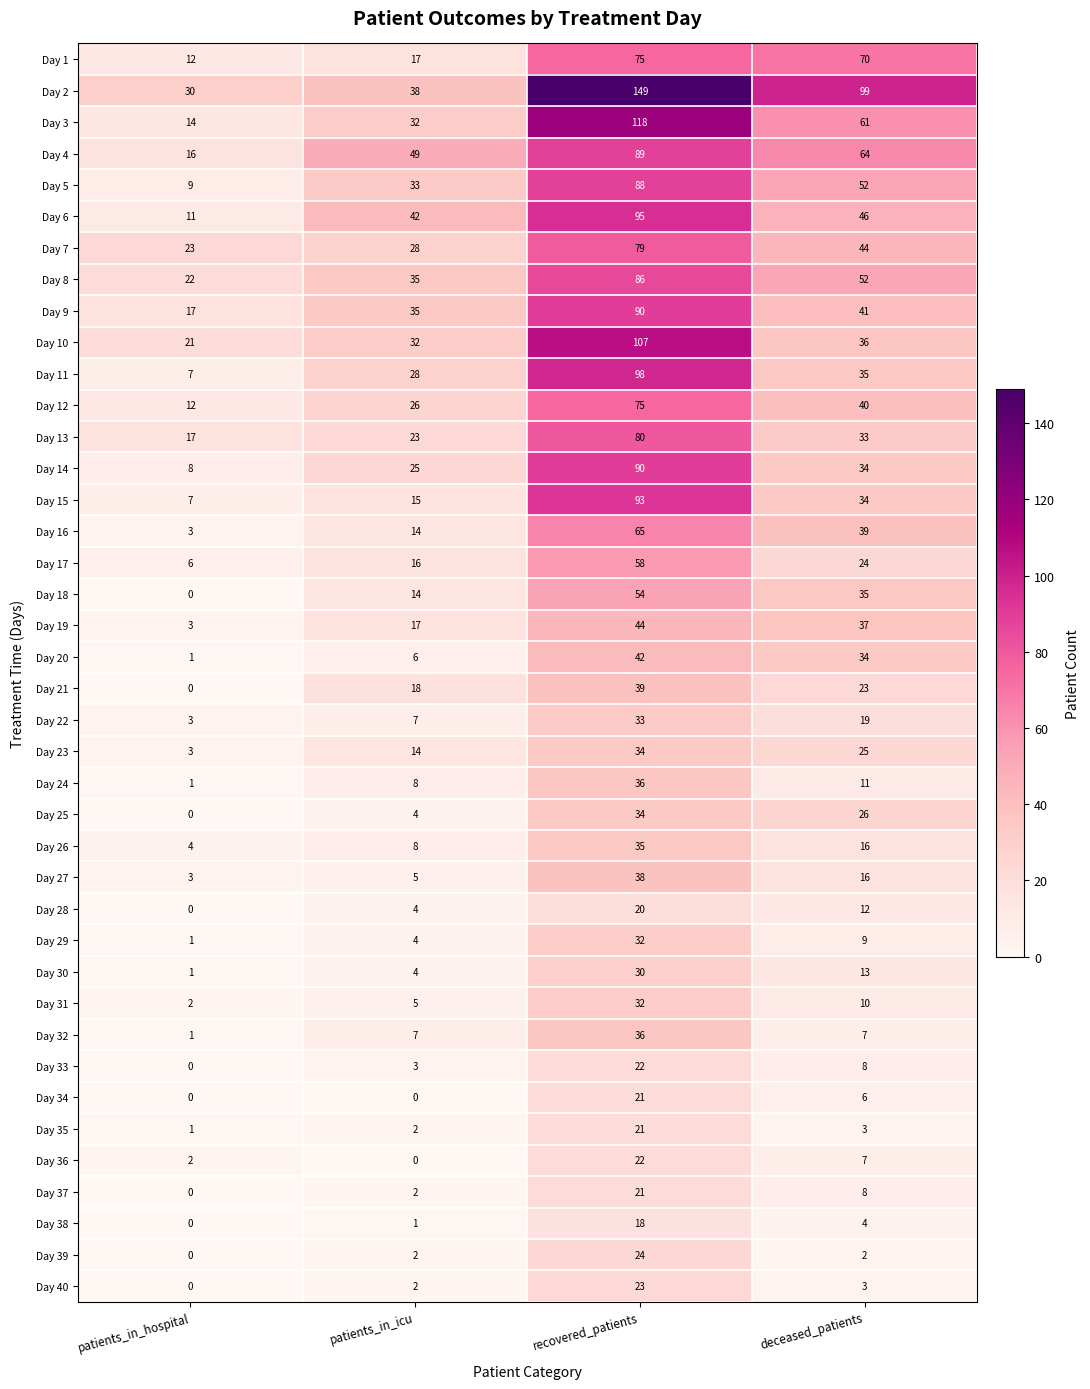

At which category is the sum across all series the highest?

recovered_patients